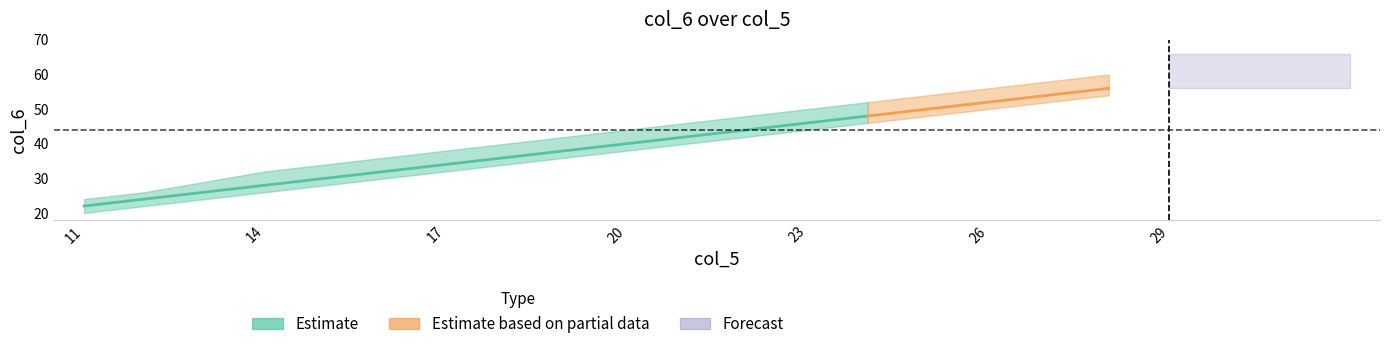

Which category has the lowest value in the col_6 series?

11